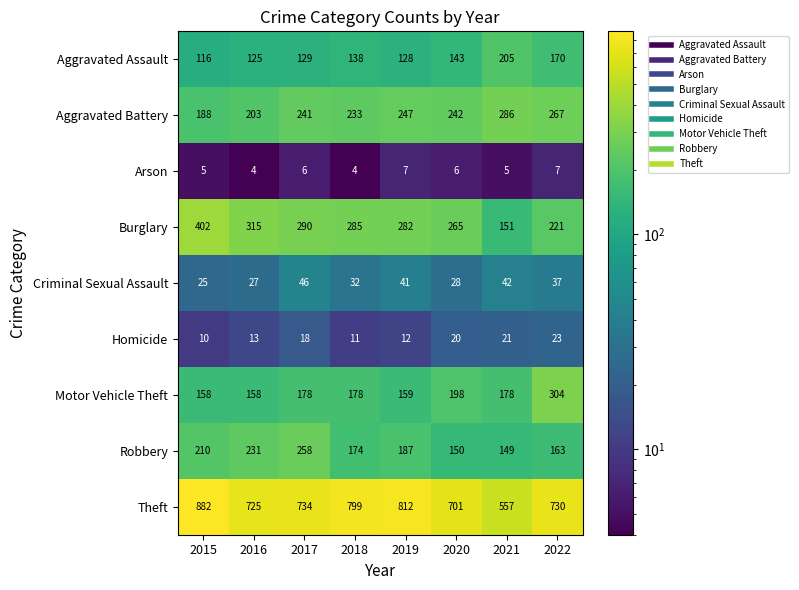

What is the average value of the Homicide series?

16